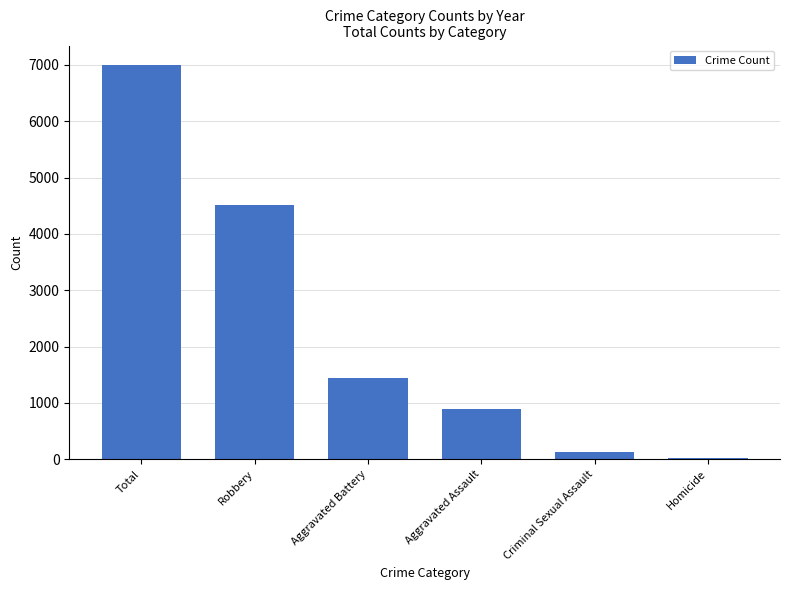

What is the sum of the values at Robbery and Total?

11514